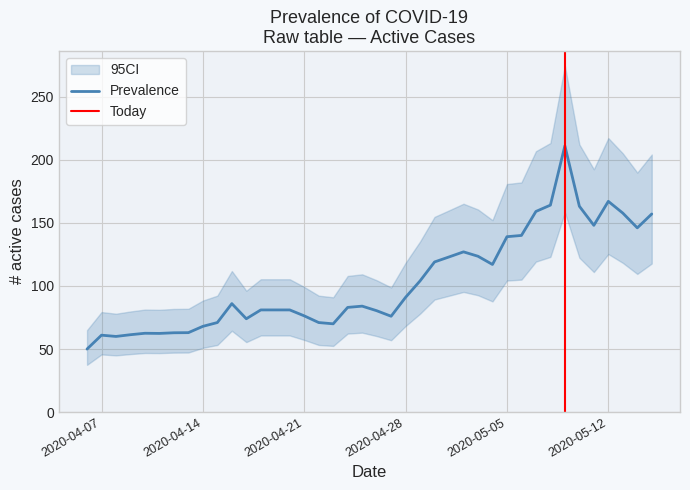

What is the maximum value for Prevalence?

211.0